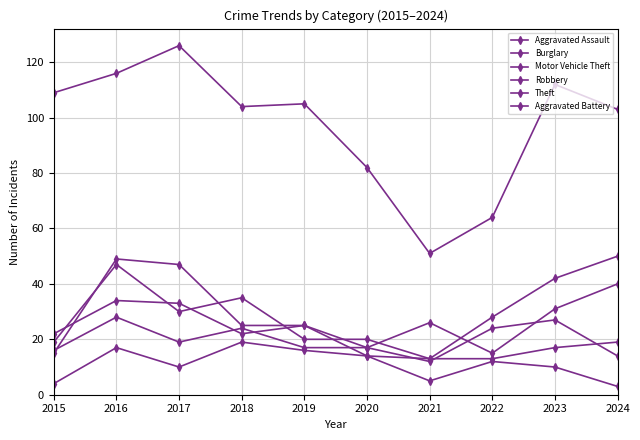

At 2024, list the series in order from largest to smallest.

Theft, Motor Vehicle Theft, Robbery, Aggravated Assault, Aggravated Battery, Burglary